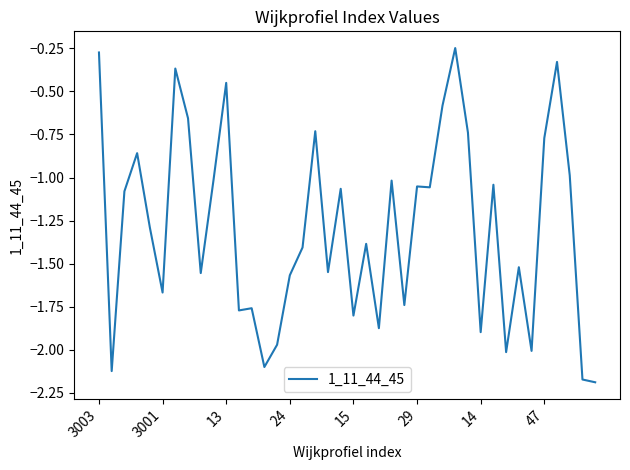

What is the difference between the maximum and minimum values?

1.9